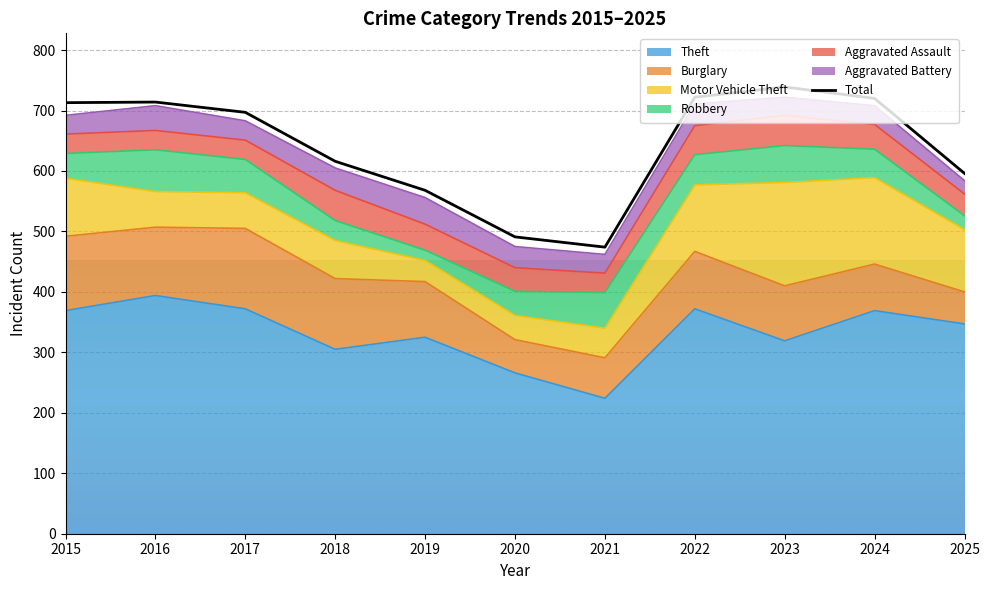

Approximately how many times larger is the value at 2023 compared to 2018?

1.2